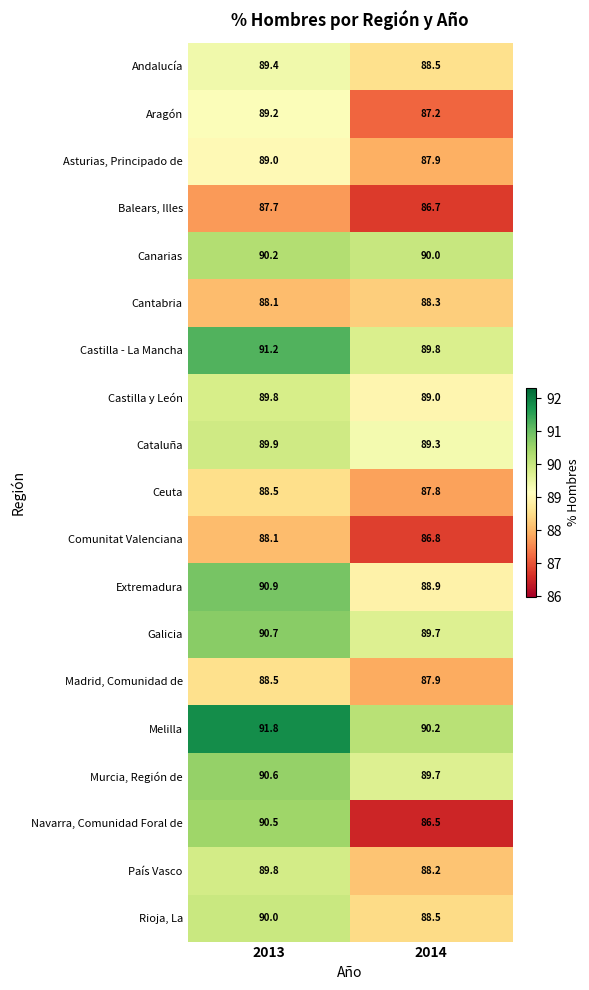

Which category has the highest value across all series?

2013